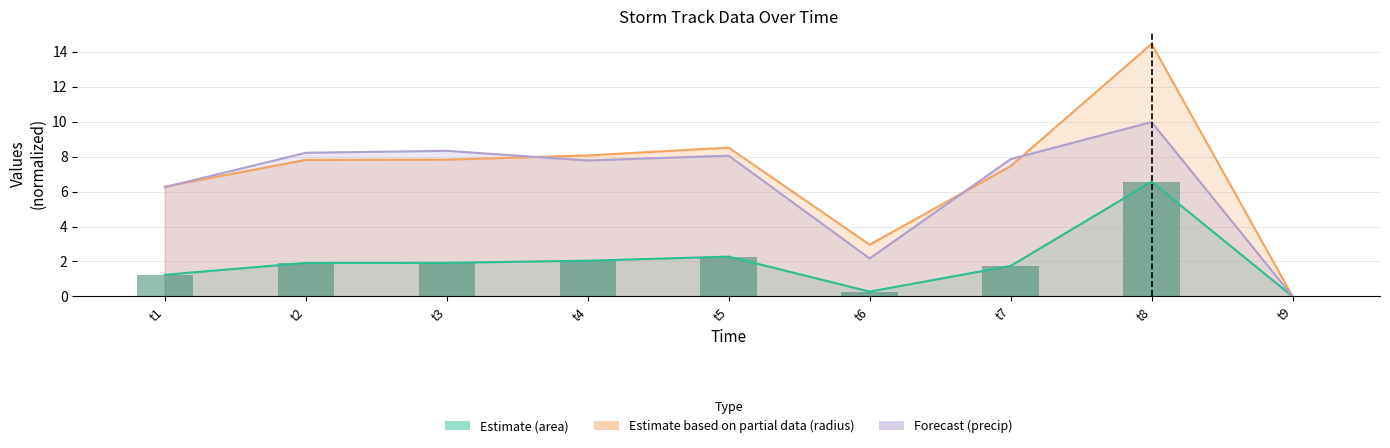

At t1, list the series in order from largest to smallest.

radius, precip, area